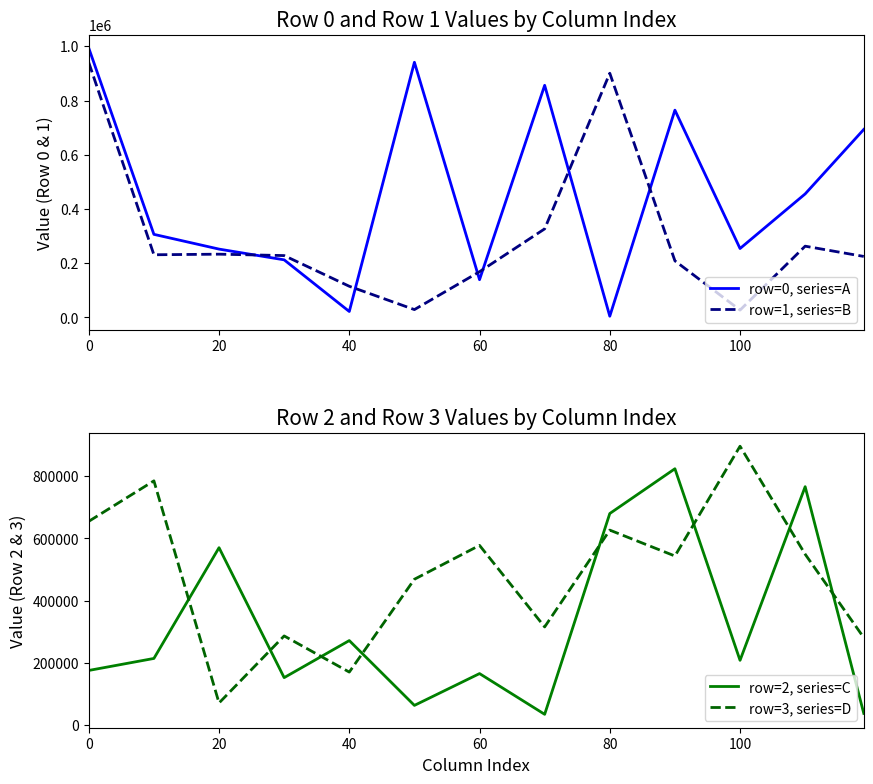

What is the difference between the second highest and second lowest values in the row=0, series=A series?

919304